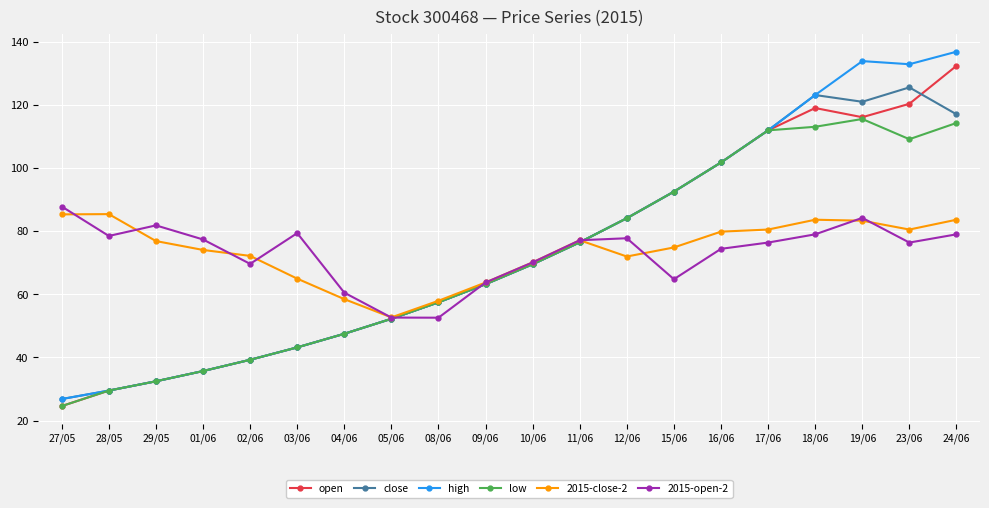

What is the difference between the highest and lowest values at 28/05?

56.0